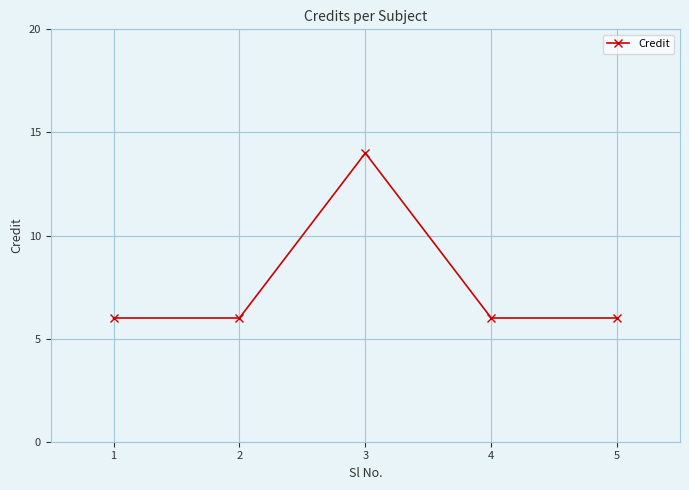

What is the maximum value shown in the chart?

14